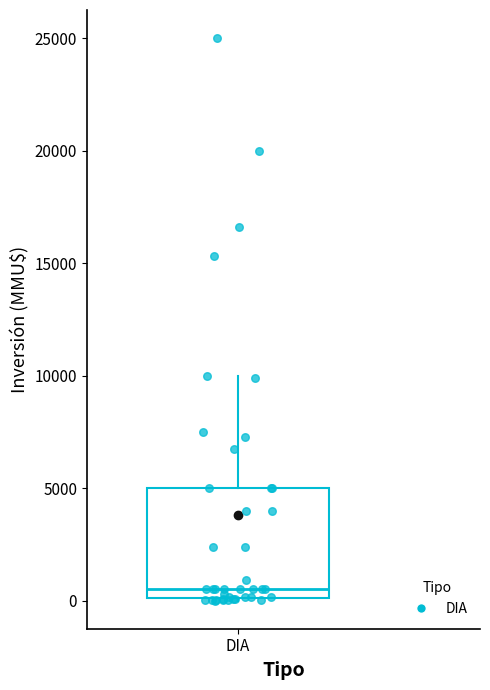

Transcribe this box plot: give where the median line is, the range the box spans, and where the two whiskers end, as read against the y-axis. The values are not printed on the chart, so give them approximately, as read against the axis.

median 500, box 0 to 5000, whiskers 0 to 10000